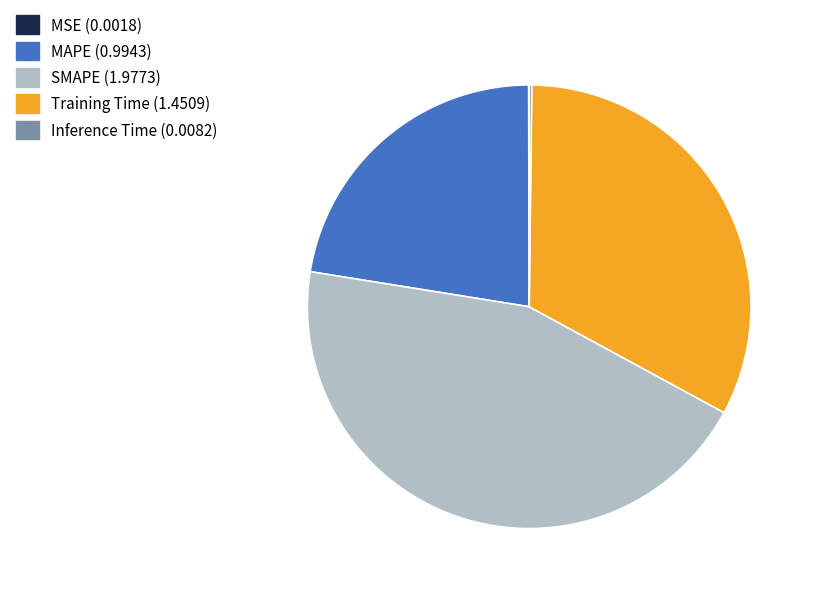

Which has a higher value, Training Time or MAPE?

Training Time